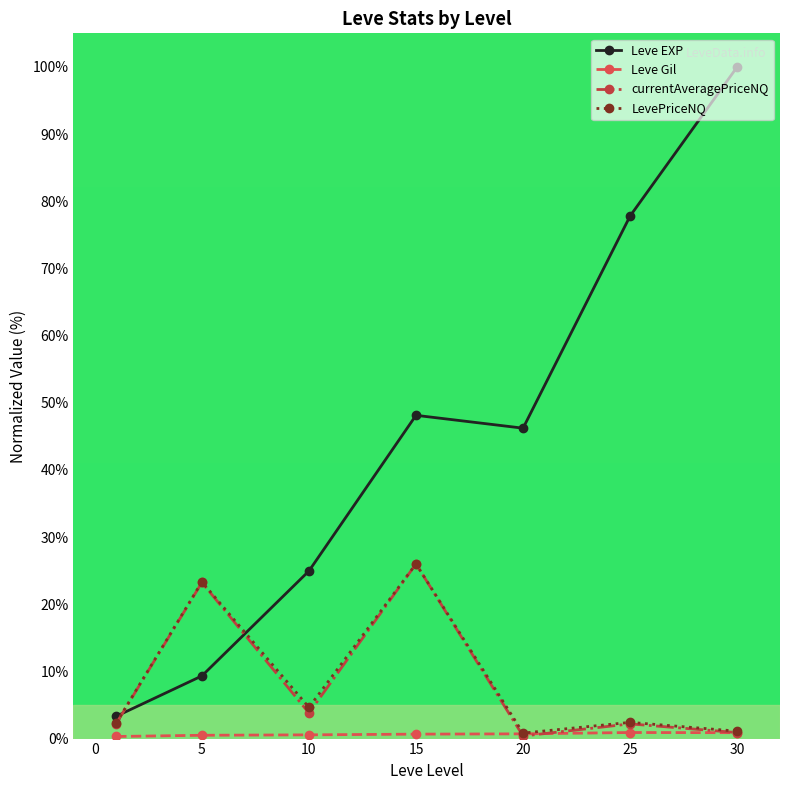

Which series has the largest range (max minus min)?

Leve EXP